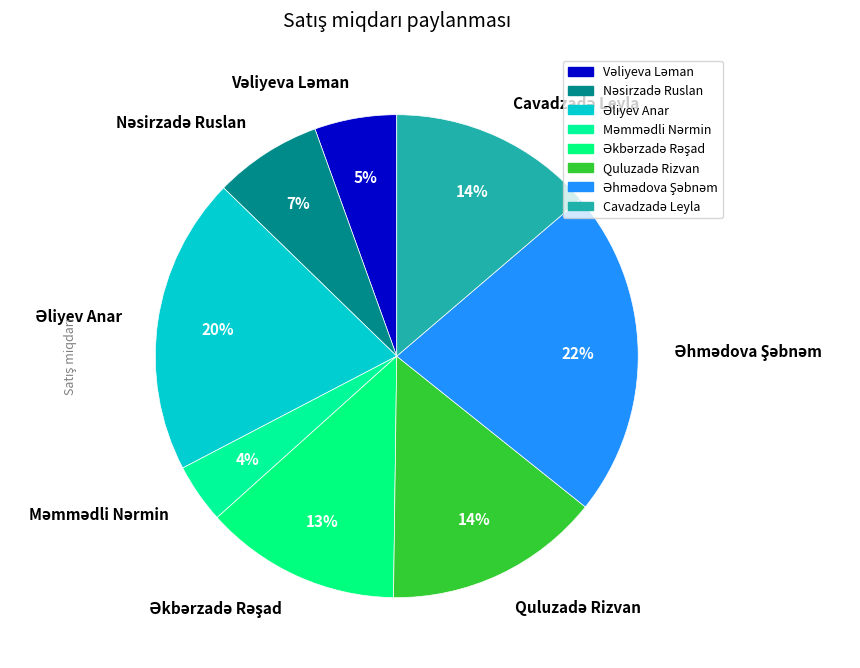

Is there a majority slice in this chart?

No